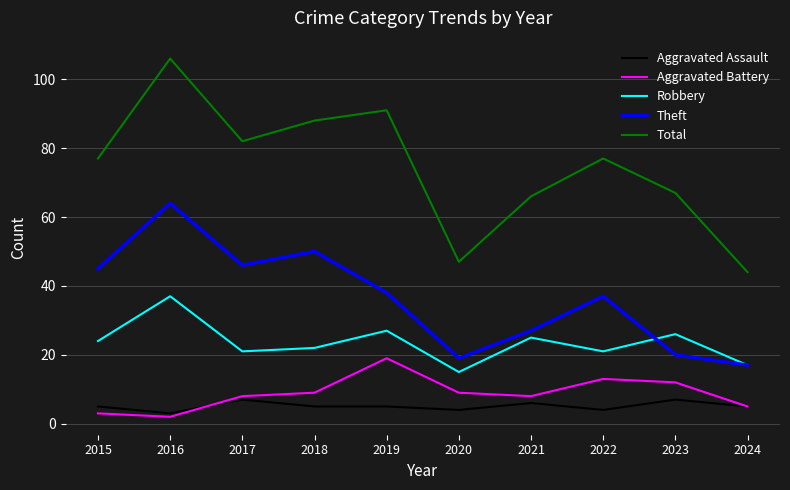

At which category does the chart reach its minimum across all series?

2016